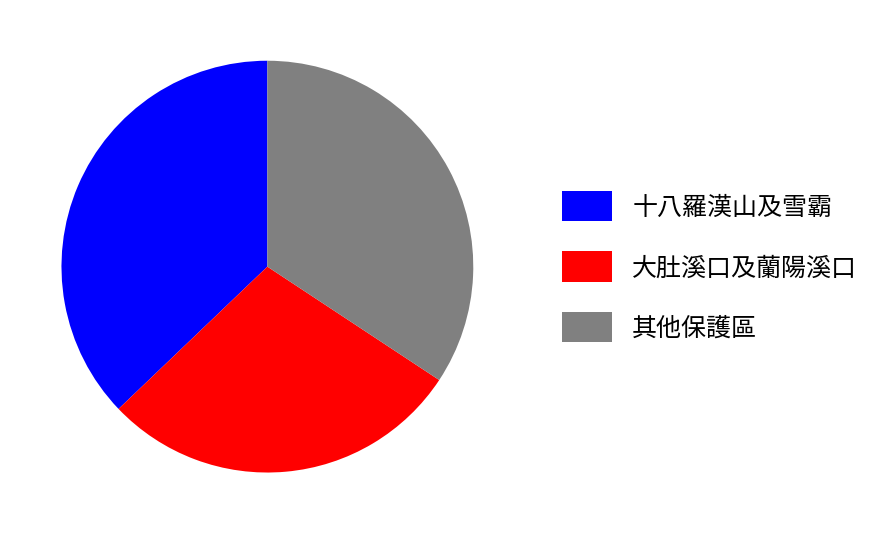

Does any single category account for the majority?

No